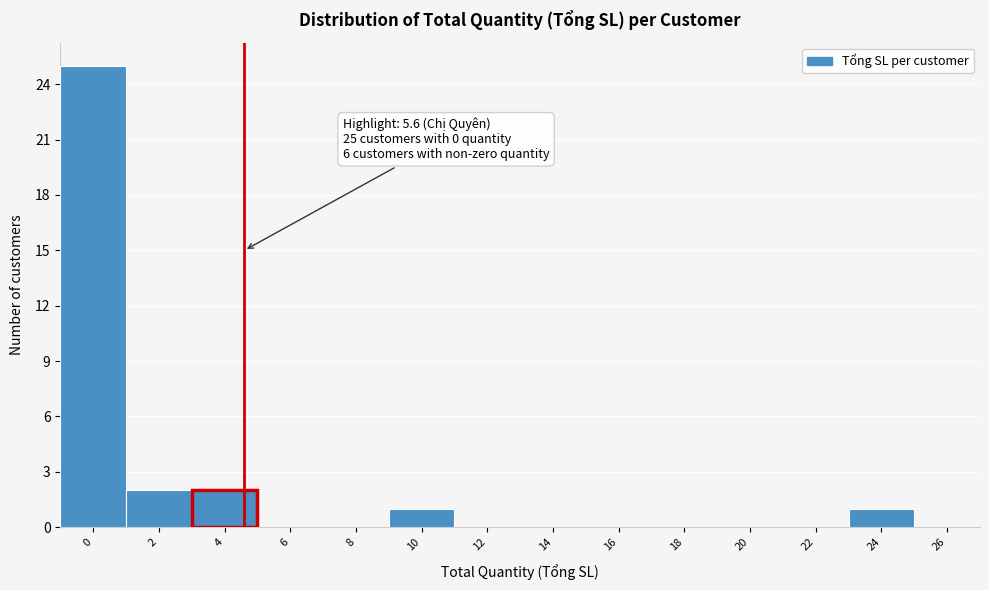

Reading left to right, extract all data points from this chart.

0=25	2=2	4=2	6=0	8=0	10=1	12=0	14=0	16=0	18=0	20=0	22=0	24=1	26=0